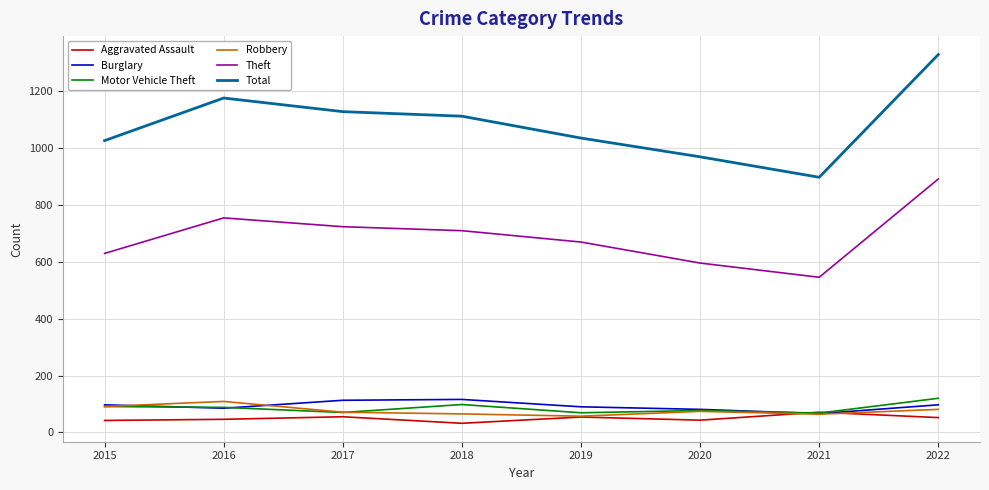

True or false: Total and Burglary cross at least once.

False